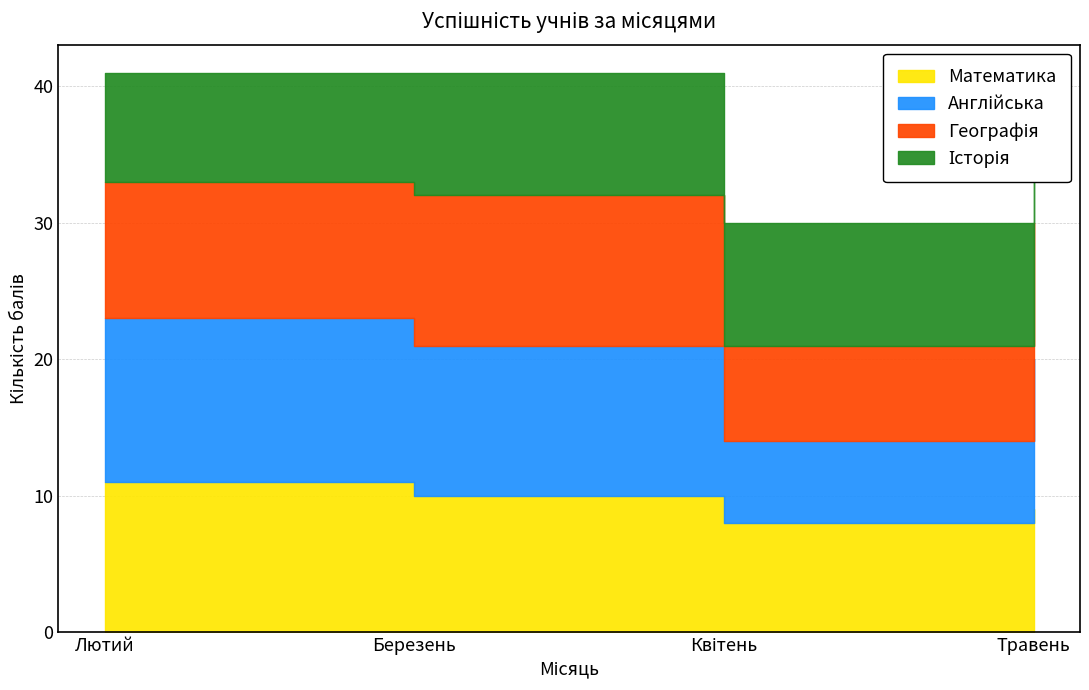

Which series has the largest total across all categories?

Англійська